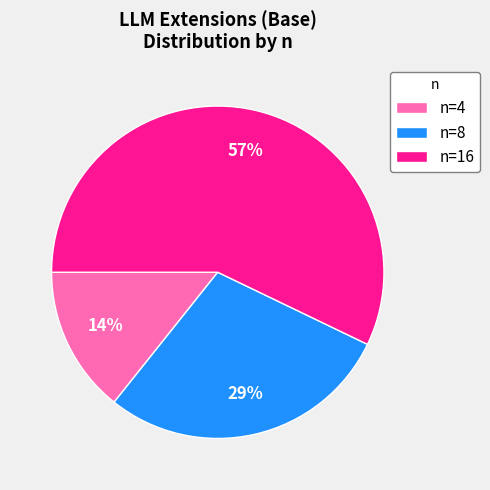

Count the number of slices in the pie.

3